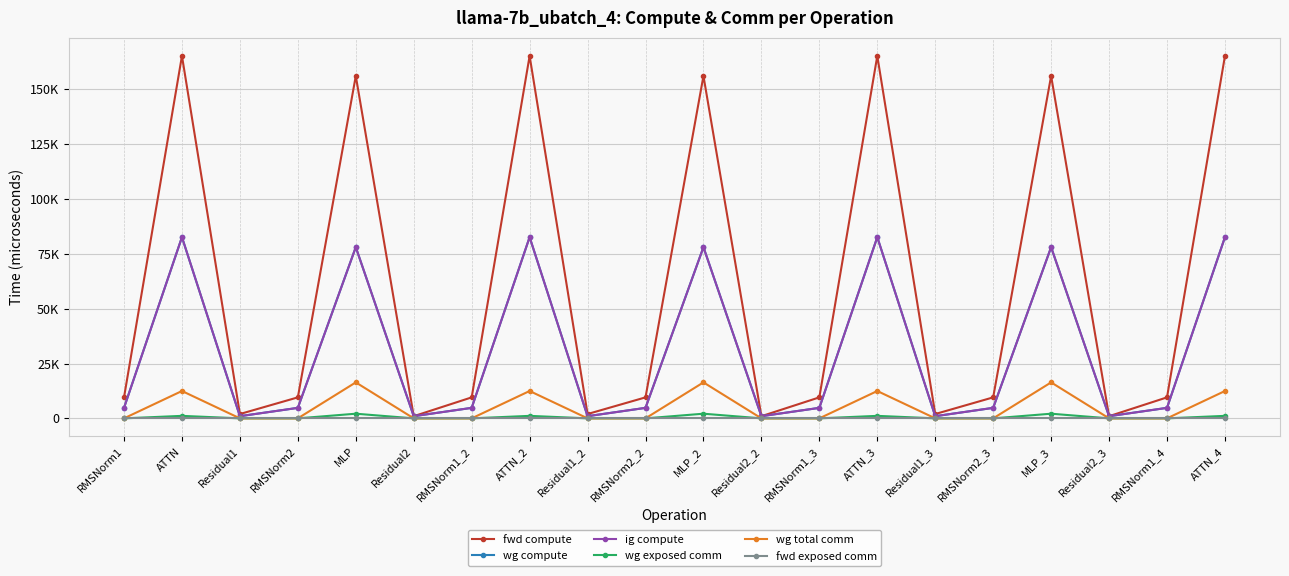

Does the chart have visible grid lines?

Yes